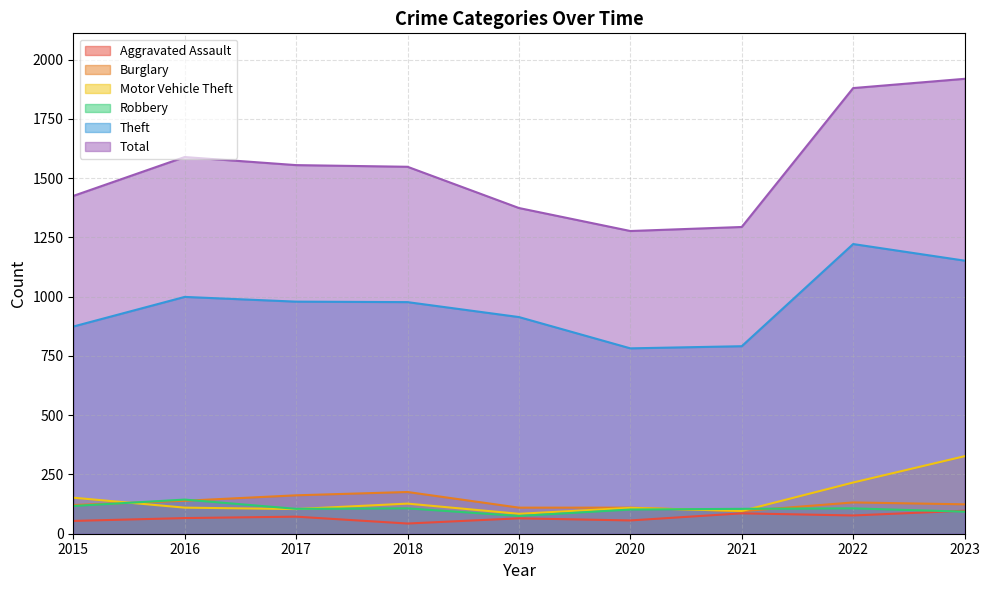

Reading left to right, transcribe all the data shown in this chart.

Aggravated Assault: 2015=54	2016=66	2017=72	2018=43	2019=65	2020=56	2021=86	2022=77	2023=97
Burglary: 2015=121	2016=139	2017=162	2018=176	2019=110	2020=110	2021=95	2022=132	2023=124
Motor Vehicle Theft: 2015=152	2016=110	2017=104	2018=127	2019=84	2020=109	2021=96	2022=216	2023=327
Robbery: 2015=117	2016=144	2017=105	2018=107	2019=75	2020=102	2021=105	2022=107	2023=93
Theft: 2015=874	2016=999	2017=979	2018=977	2019=914	2020=782	2021=791	2022=1222	2023=1152
Total: 2015=1425	2016=1589	2017=1555	2018=1548	2019=1374	2020=1277	2021=1294	2022=1880	2023=1919